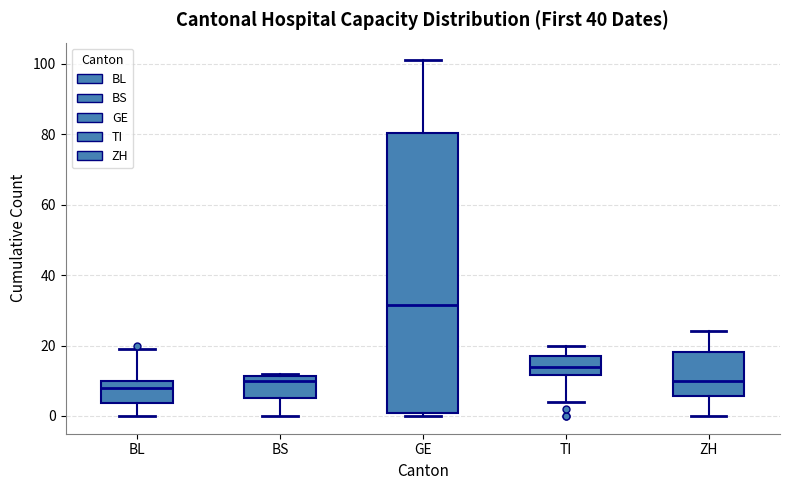

Which box is the tallest, from its lower edge to its upper edge?

GE